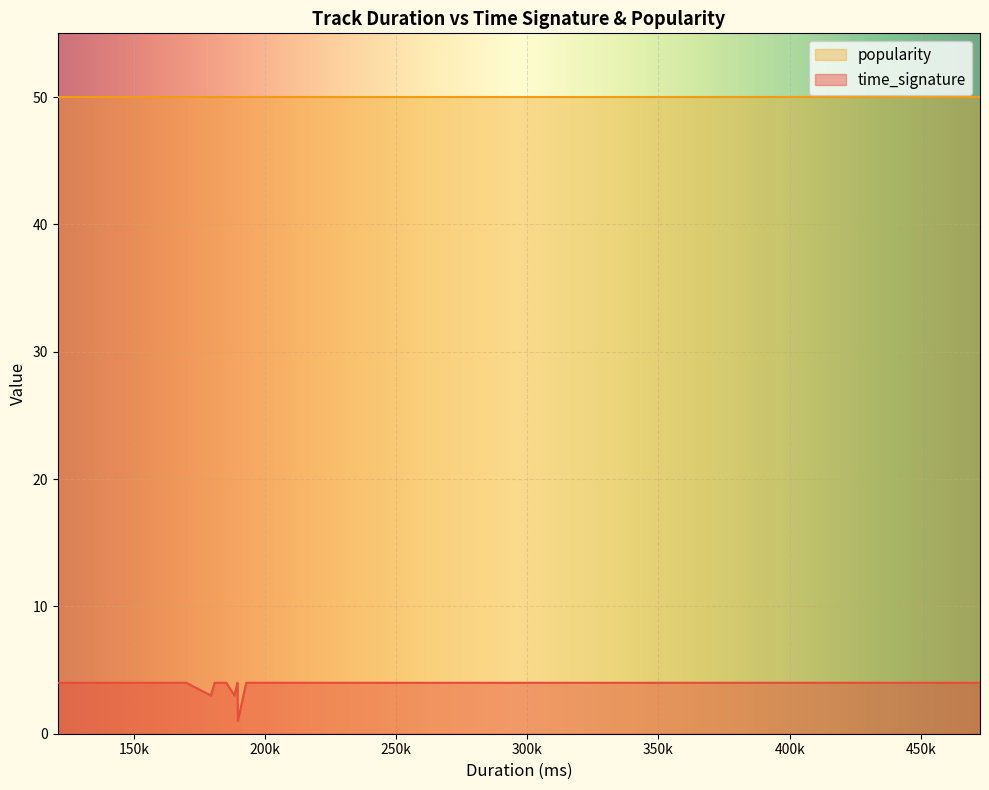

True or false: popularity and time_signature cross at least once.

False